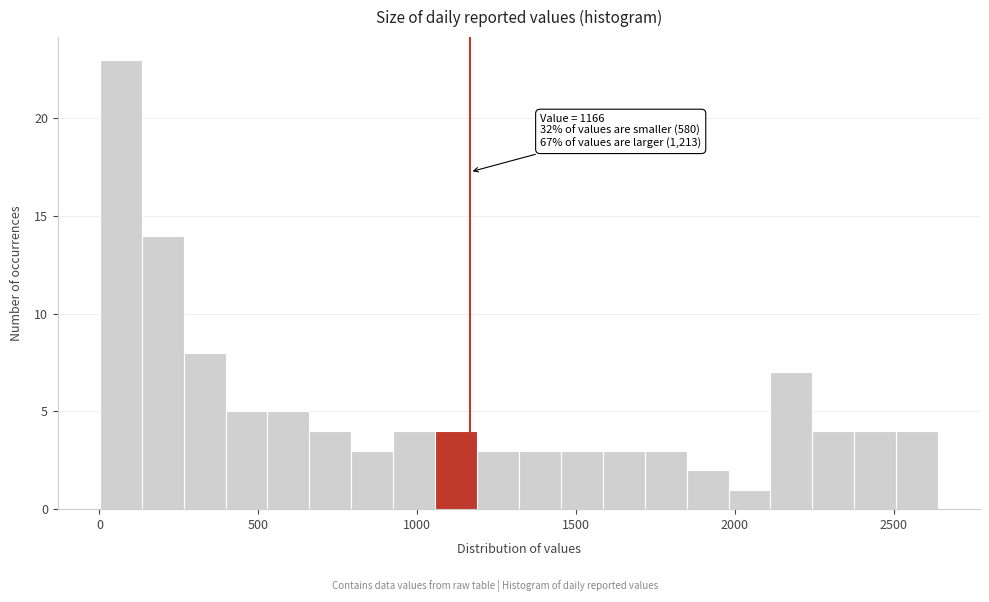

Read against the x-axis, roughly where is the centre of the tallest bar?

50